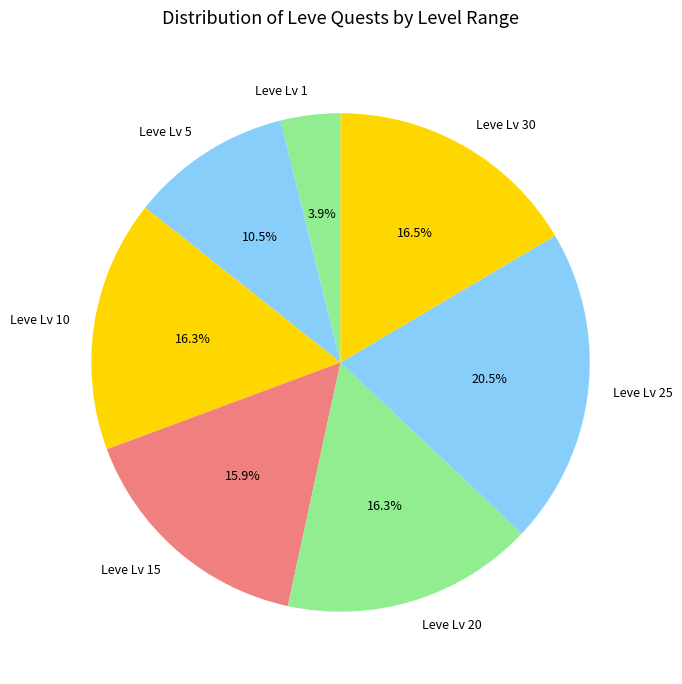

Is the sum of Leve Lv 1 and Leve Lv 5 greater than half?

No